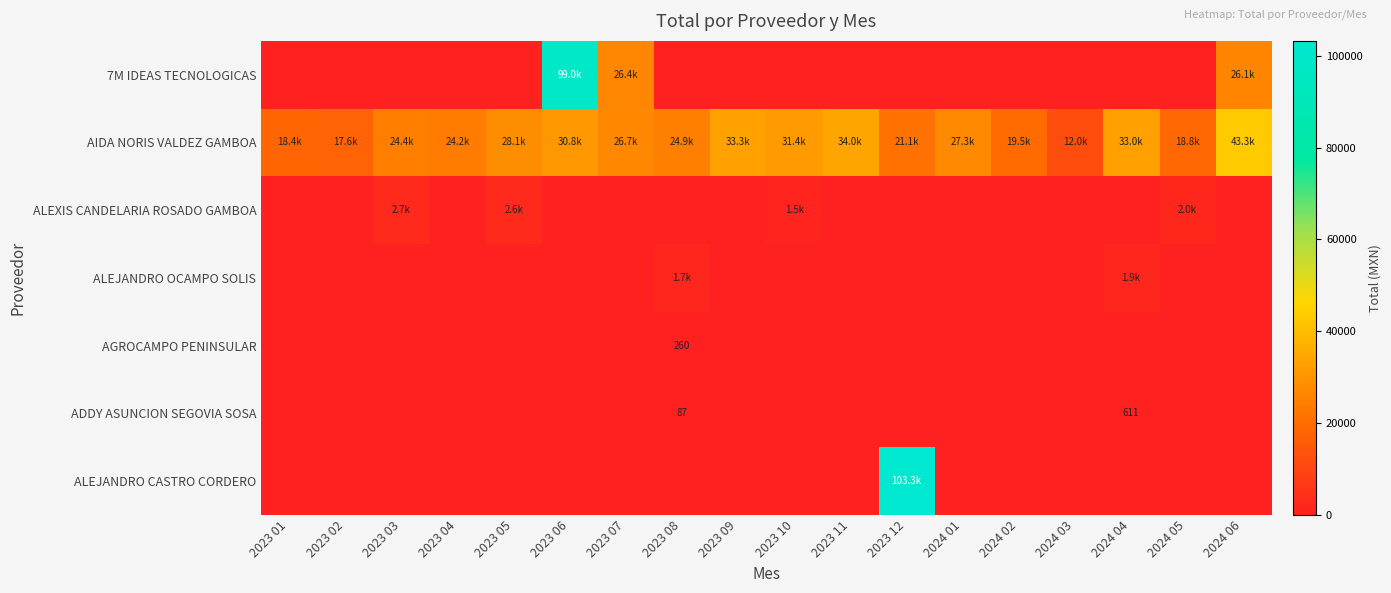

At 2023 01, list the series in order from largest to smallest.

AIDA NORIS VALDEZ GAMBOA, 7M IDEAS TECNOLOGICAS, ALEXIS CANDELARIA ROSADO GAMBOA, ALEJANDRO OCAMPO SOLIS, AGROCAMPO PENINSULAR, ADDY ASUNCION SEGOVIA SOSA, ALEJANDRO CASTRO CORDERO